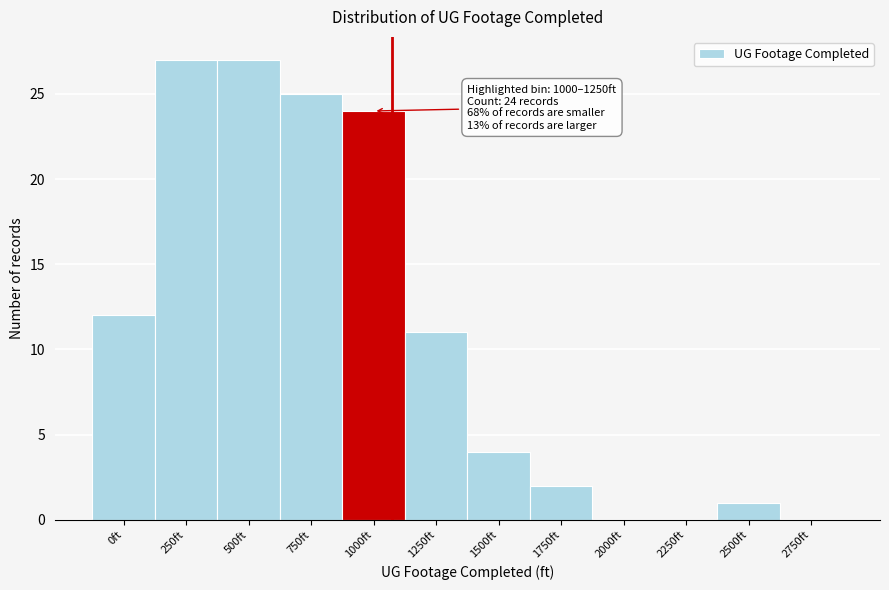

Reading left to right, extract all data points from this chart.

0ft=12	250ft=27	500ft=27	750ft=25	1000ft=24	1250ft=11	1500ft=4	1750ft=2	2000ft=0	2250ft=0	2500ft=1	2750ft=0